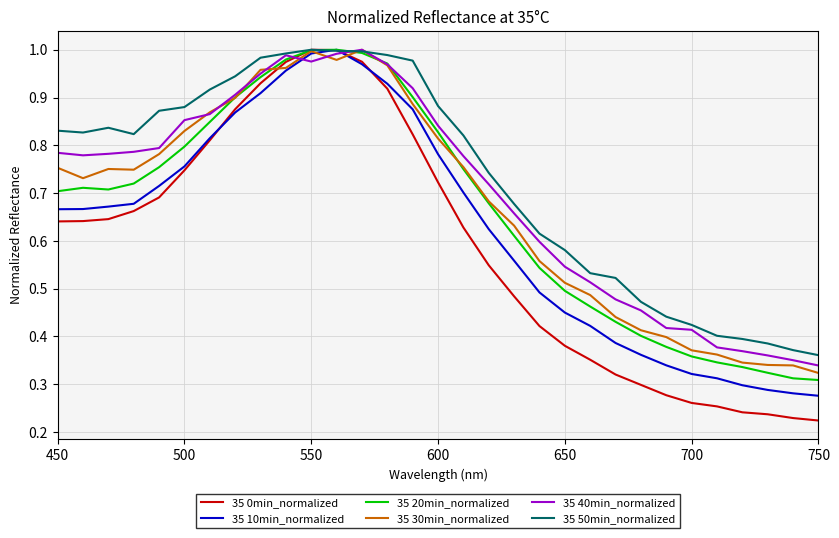

Which series has the widest spread of values?

35 0min_normalized